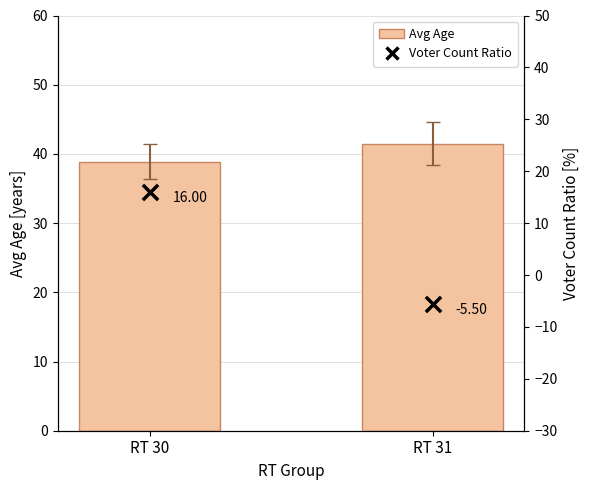

What is the total value across all series at RT 31?

36.0